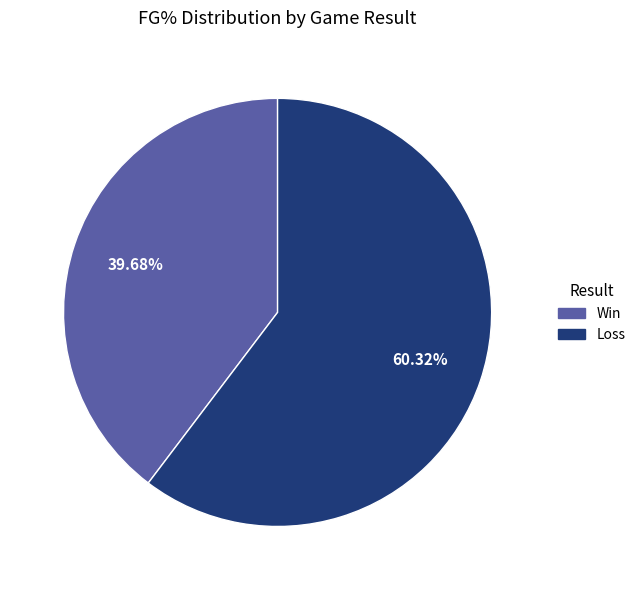

Is there a majority slice in this chart?

Yes